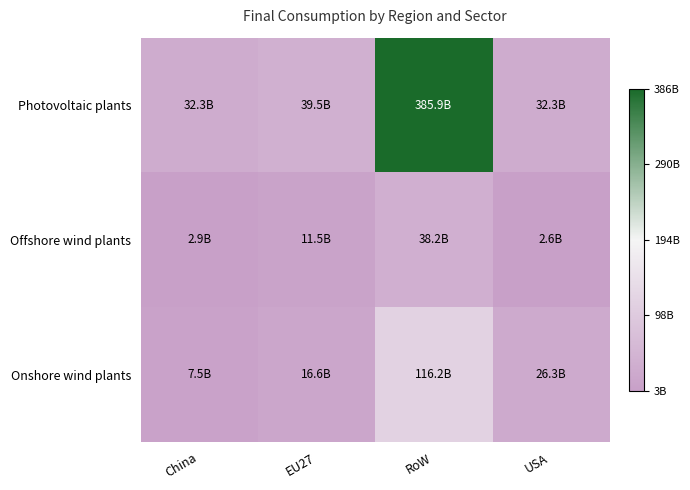

Rank the series by their maximum value, from highest to lowest.

Photovoltaic plants, Onshore wind plants, Offshore wind plants